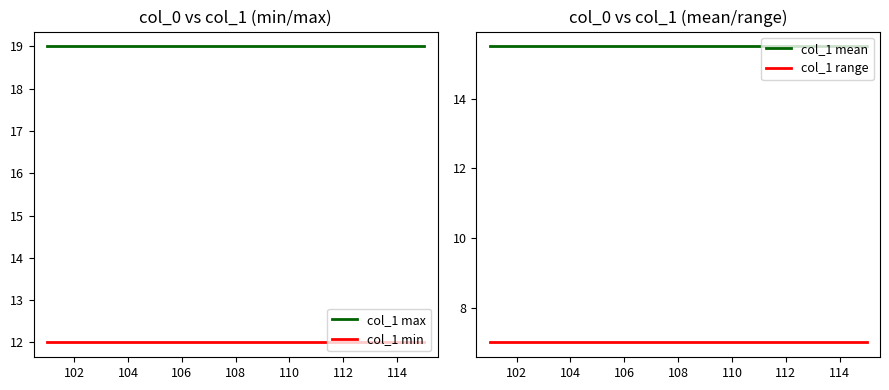

The col_1 max series shows 12 at 110. True or false?

False